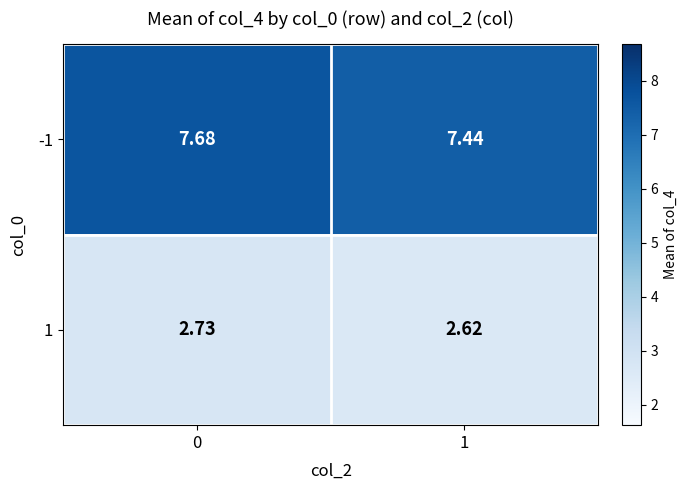

Is the value of -1 at 1 greater than the value of 1 at 0?

Yes